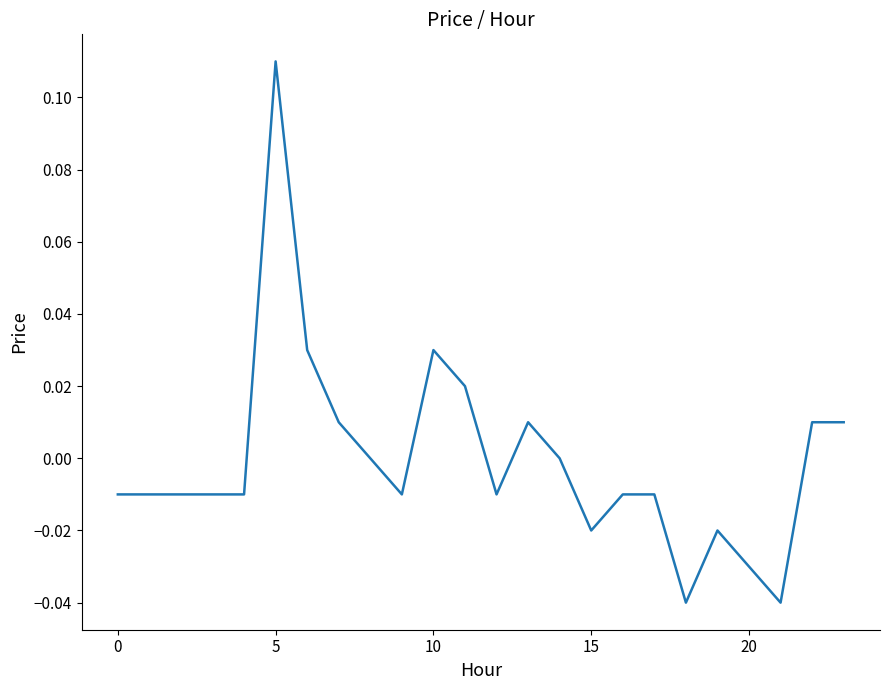

What is the label of the 17th point from the right?

7